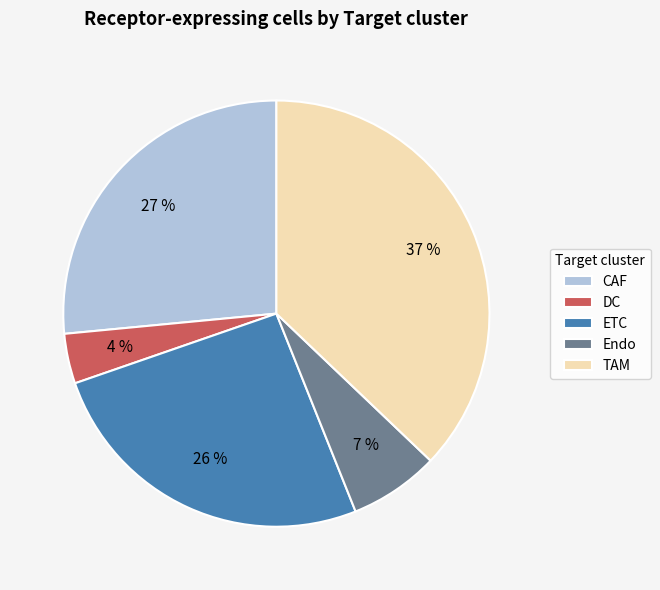

What is the smallest slice in the pie chart?

DC